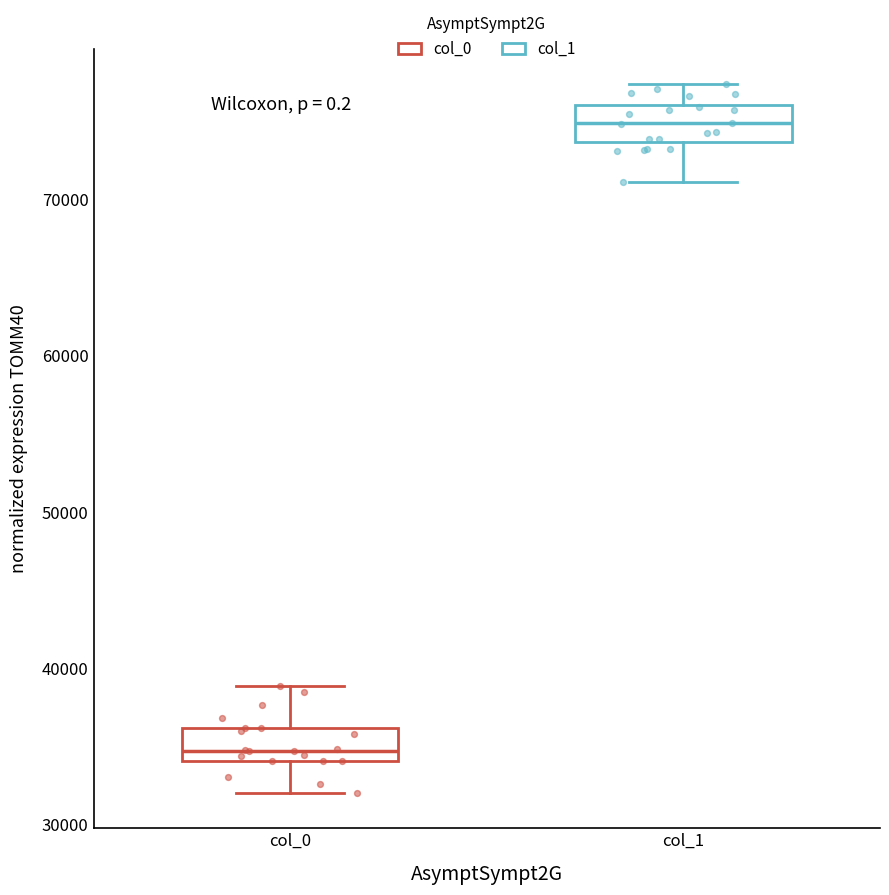

Where does the lower whisker of the box for col_1 end on the y-axis? The values are not printed on the chart, so give them approximately, as read against the axis.

71000